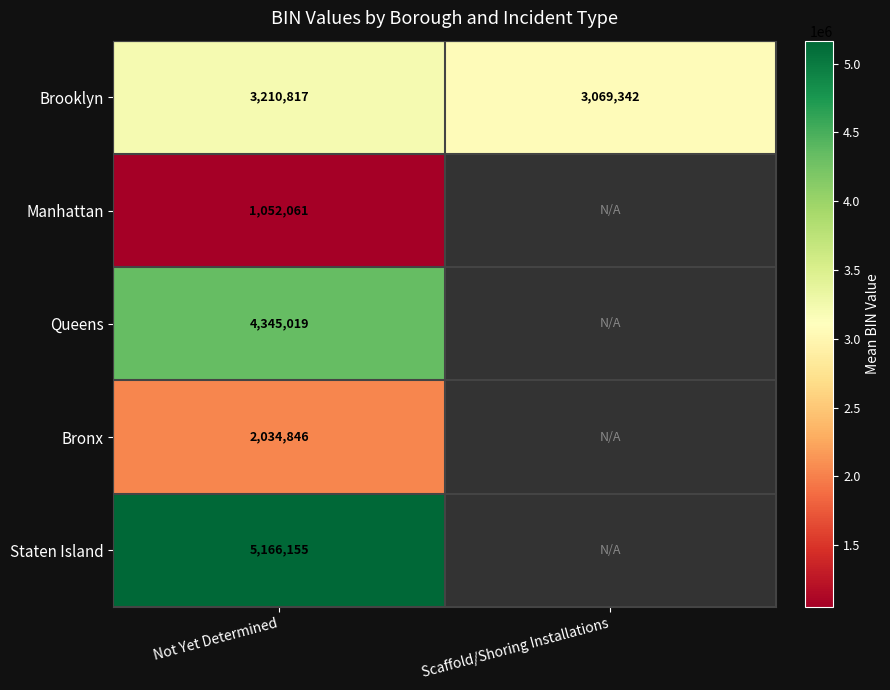

Which series has the largest range (max minus min)?

Brooklyn